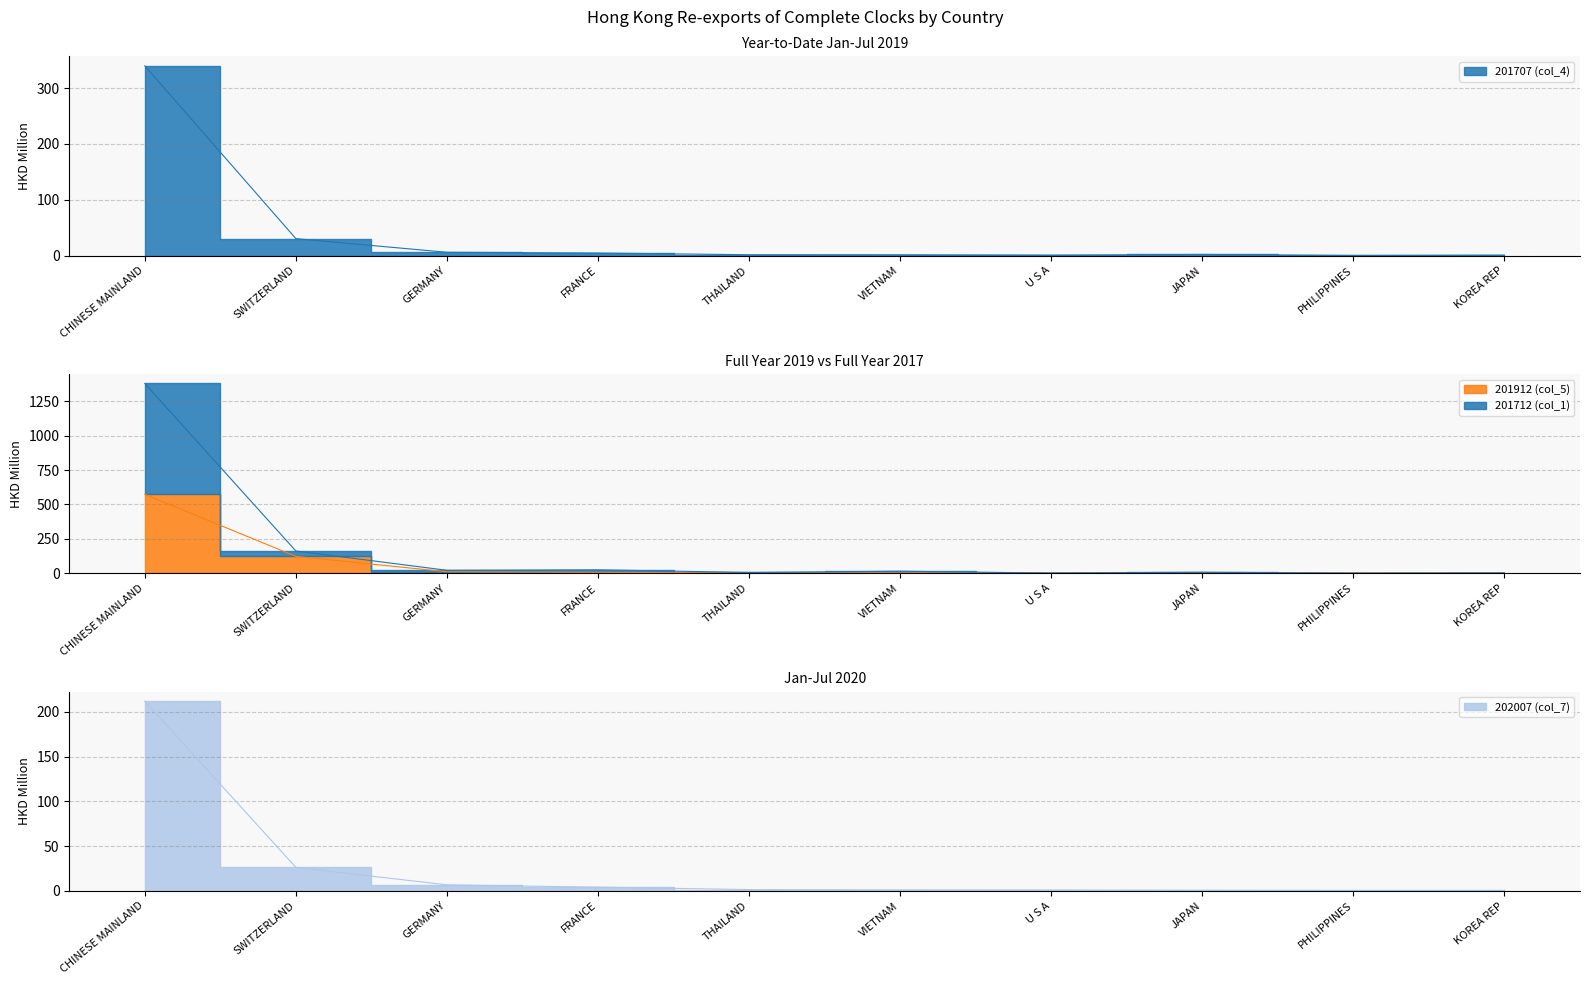

What is the label of the 4th point from the left?

FRANCE